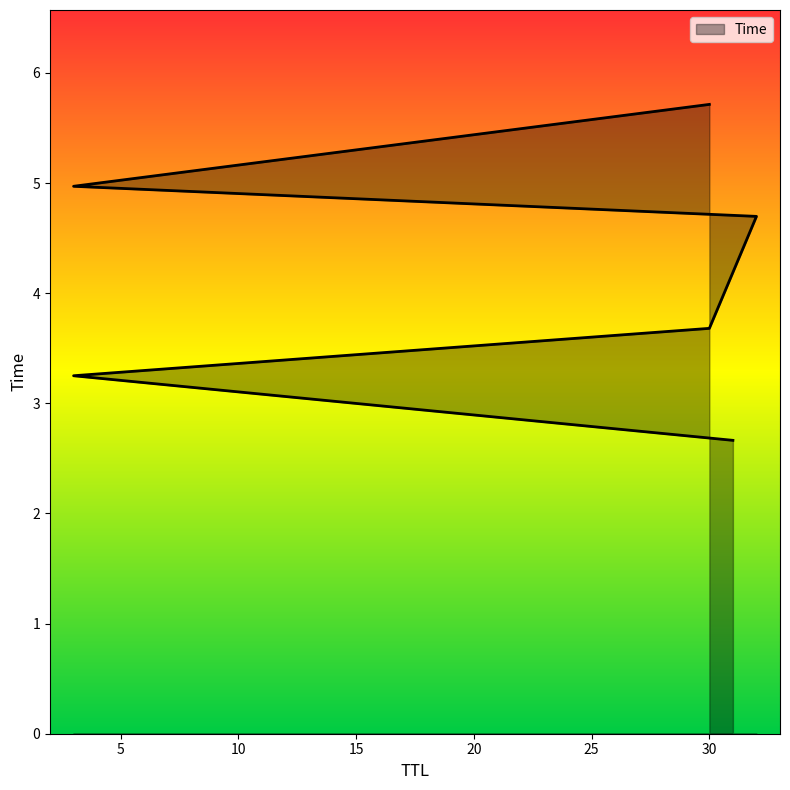

Reading right to left, extract all data points from this chart.

5.7	5.0	4.7	3.7	3.3	2.7